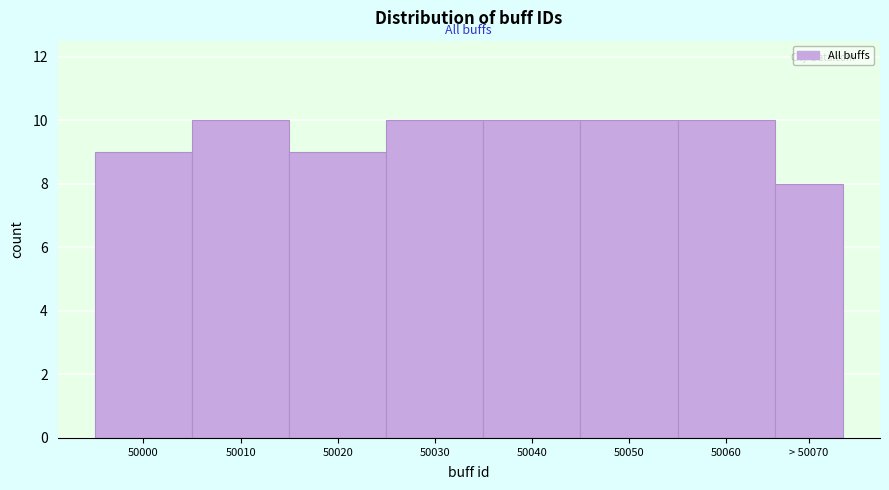

Reading left to right, what are all the values shown in this chart?

9	10	9	10	10	10	10	8